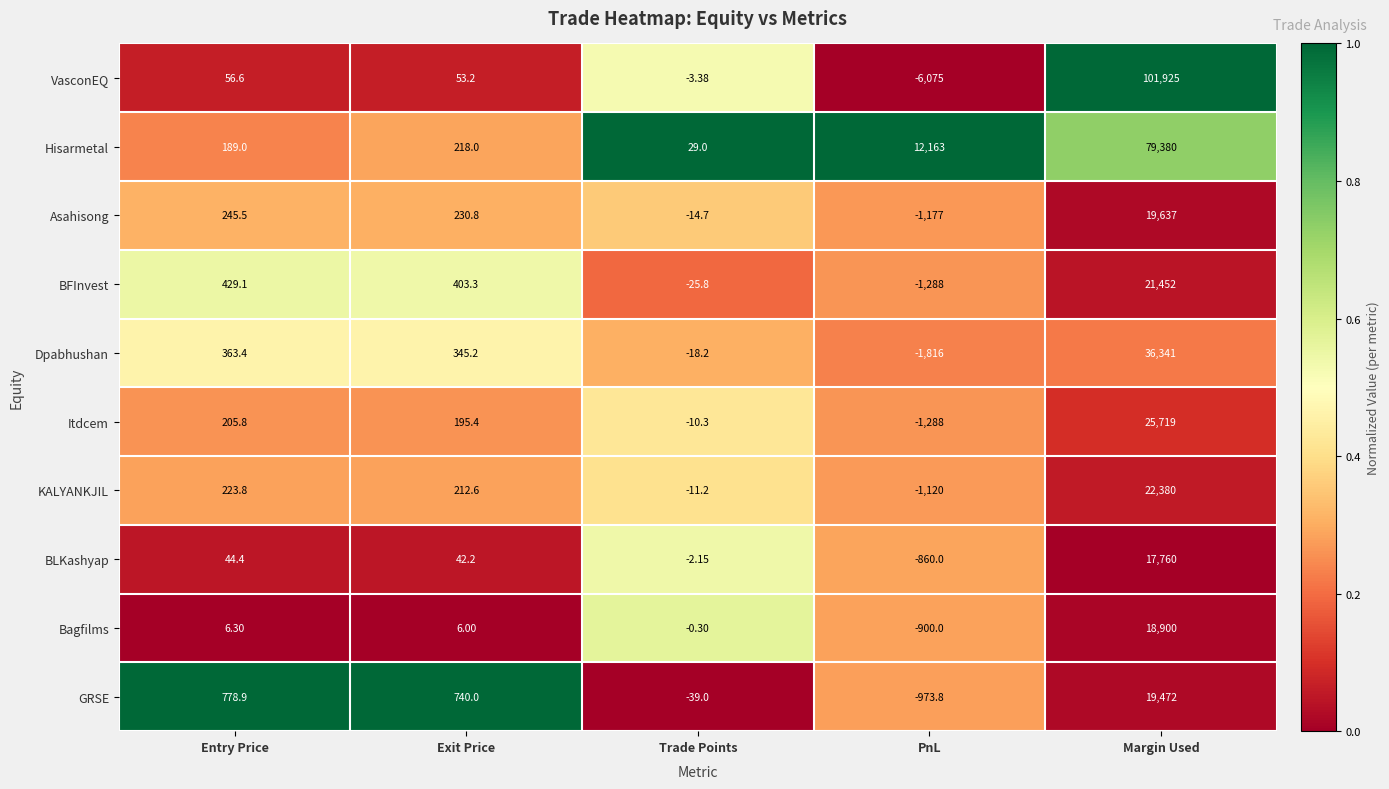

At which label does GRSE first exceed 740?

Entry Price